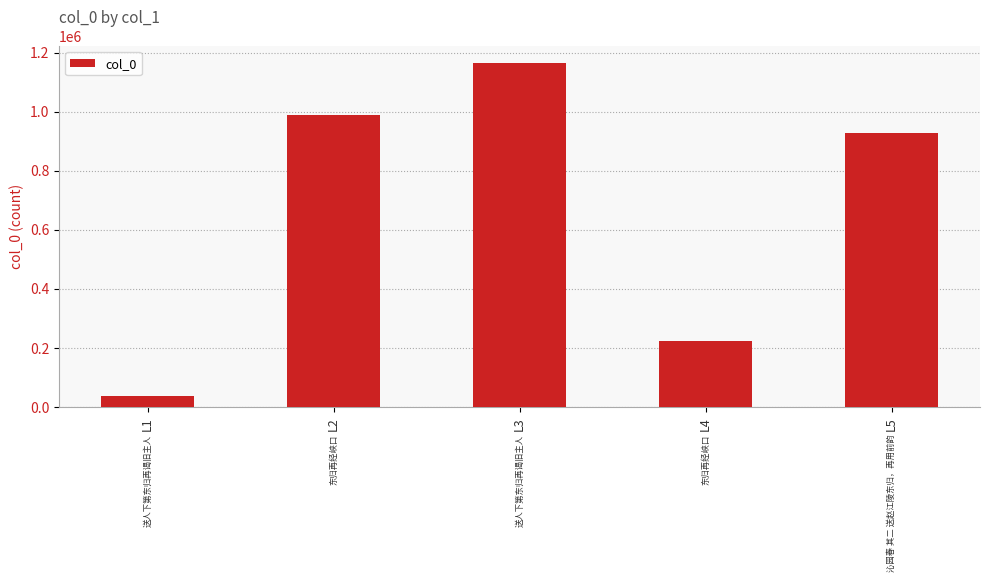

What is the difference between the second highest and minimum values?

949698